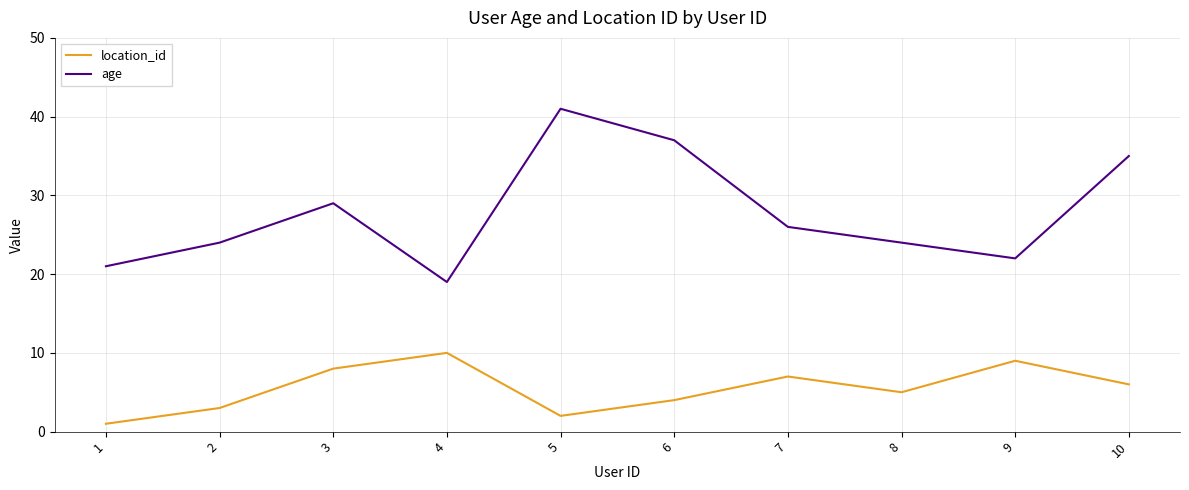

Rank the series by their average value, from highest to lowest.

age, location_id